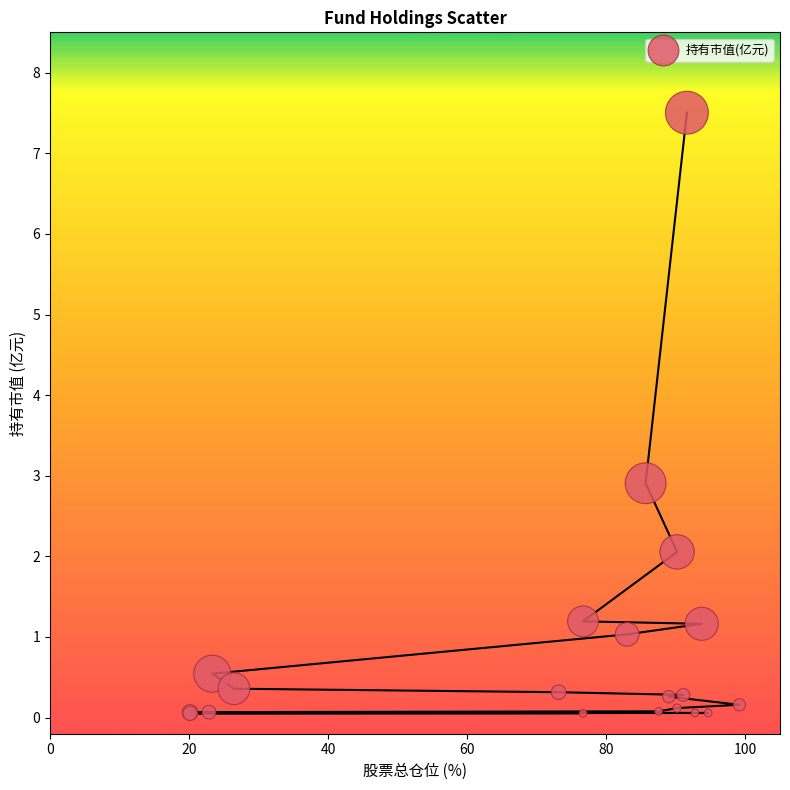

What Y value in the scatter plot is closest to 3?

2.9